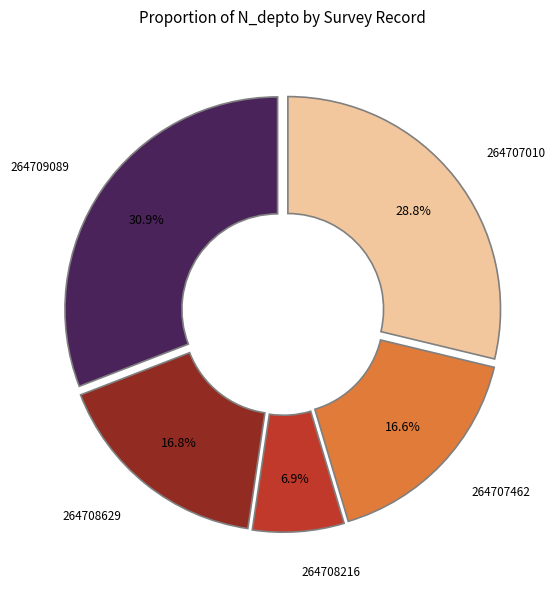

Is there any slice that represents more than half of the pie?

No